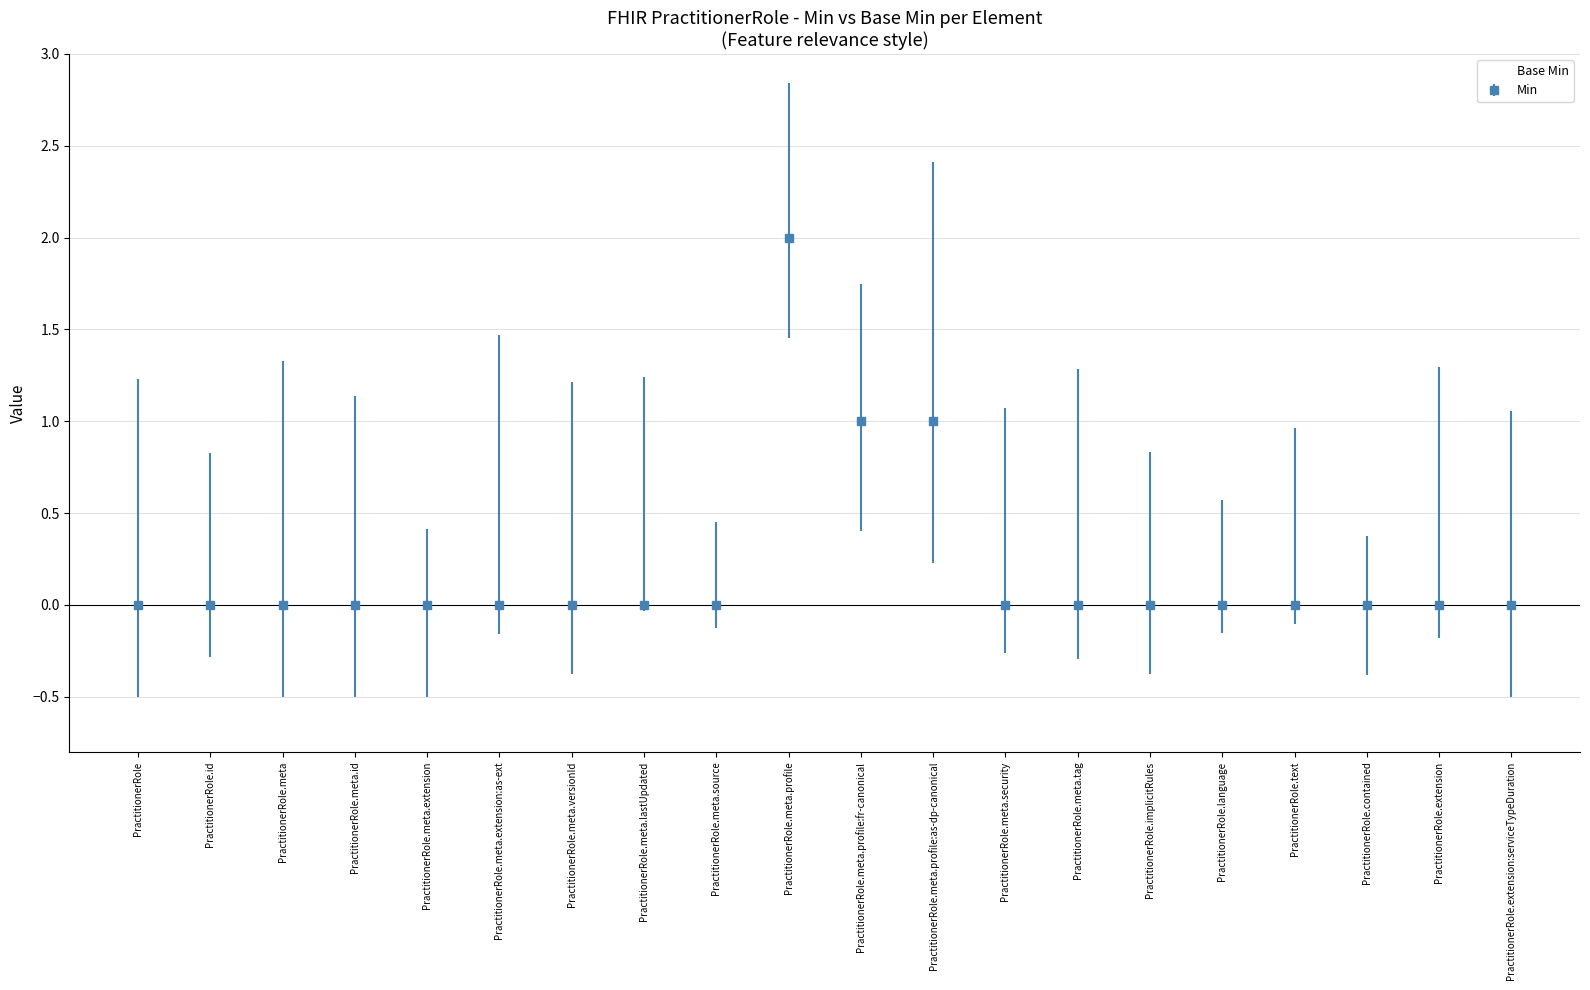

What is the greatest value displayed?

2